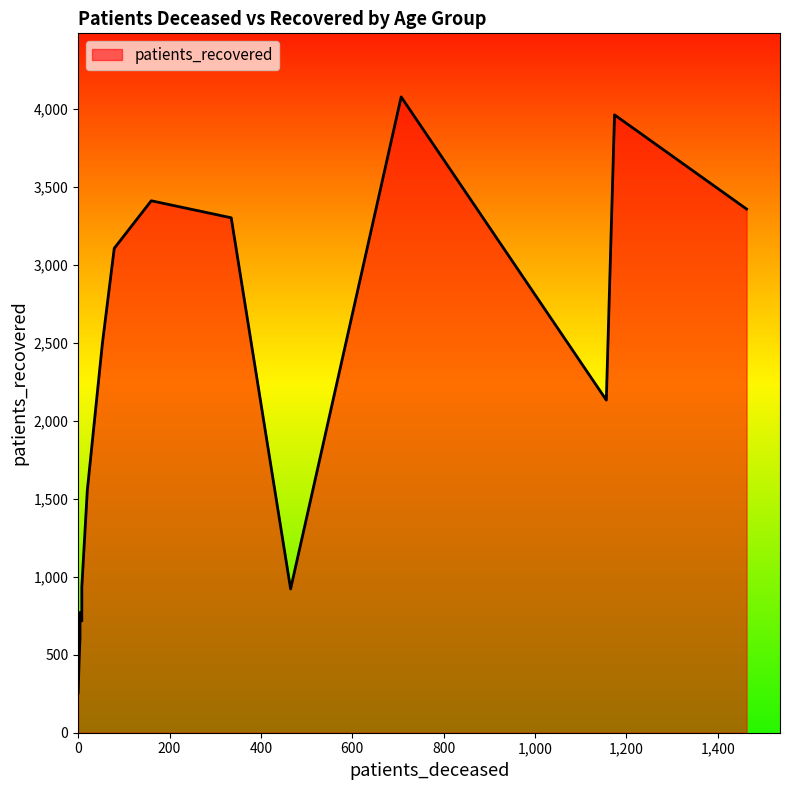

How many data points in patients_deceased are less than 79?

8